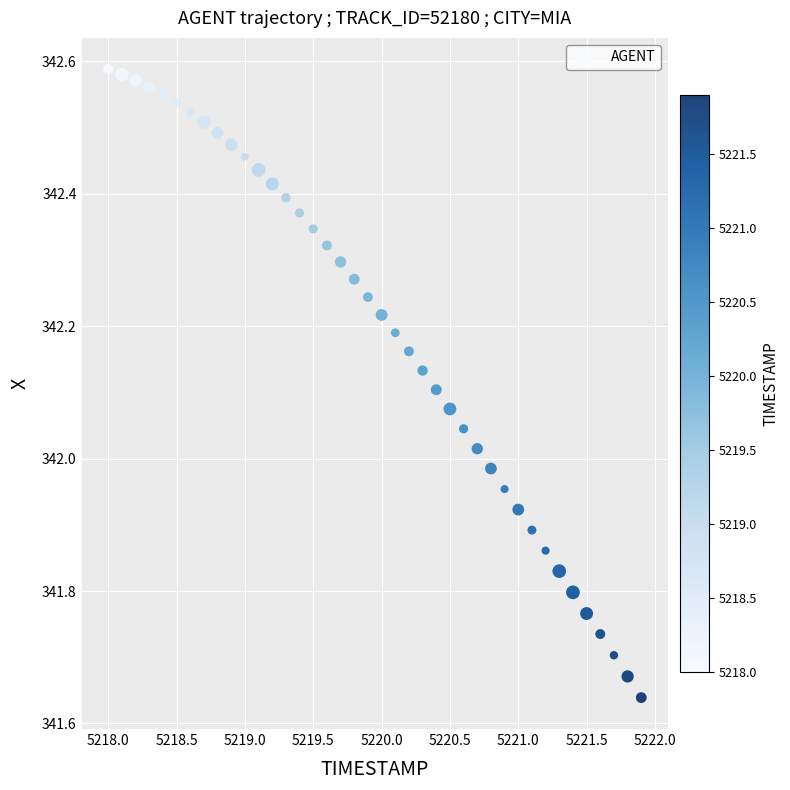

What is the range of Y values (max minus min)?

0.9